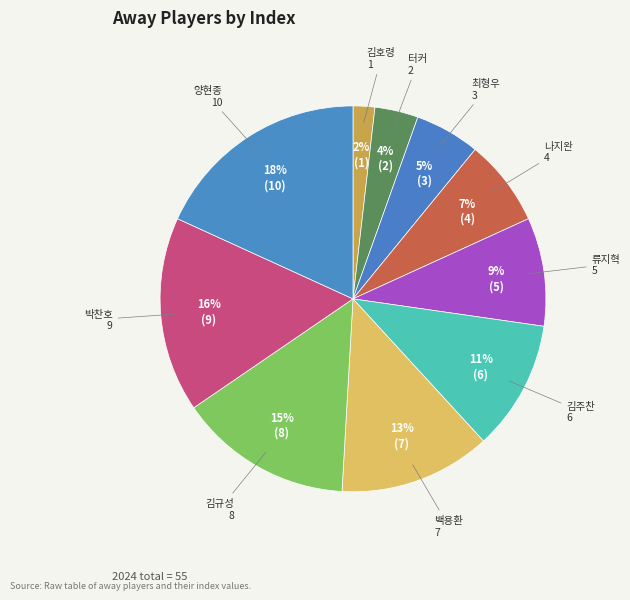

Which slice is the largest?

양현종